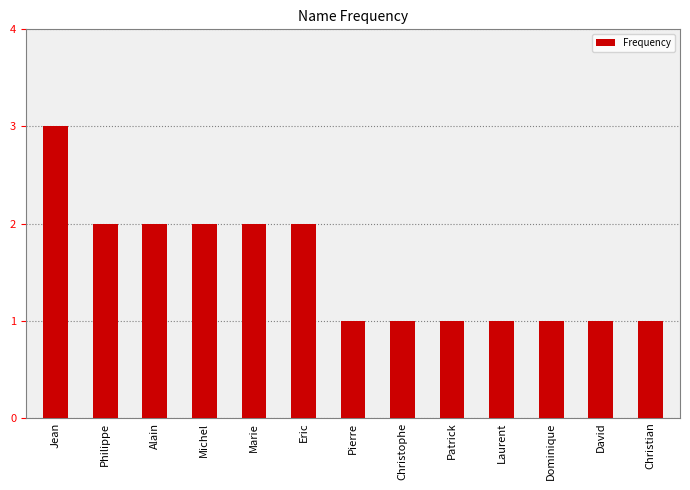

What is the label of the 6th bar from the left?

Eric